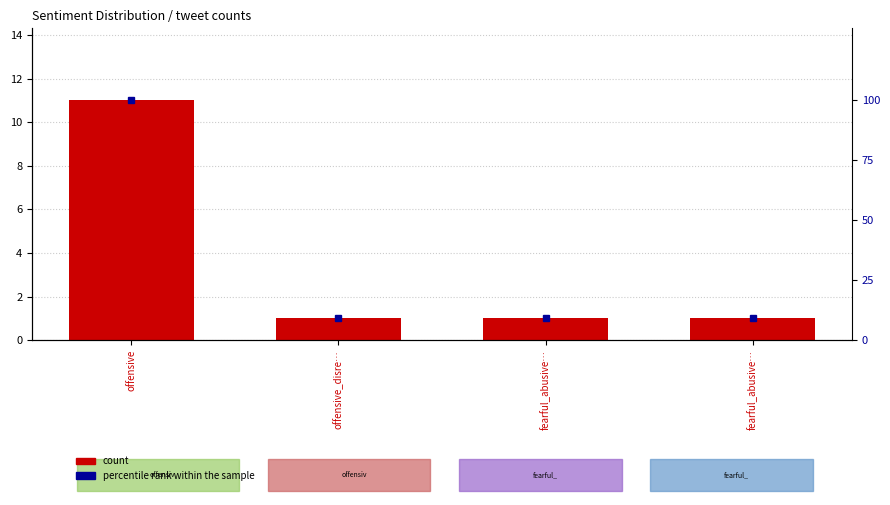

Count the count values in the range 1 to 11.

4